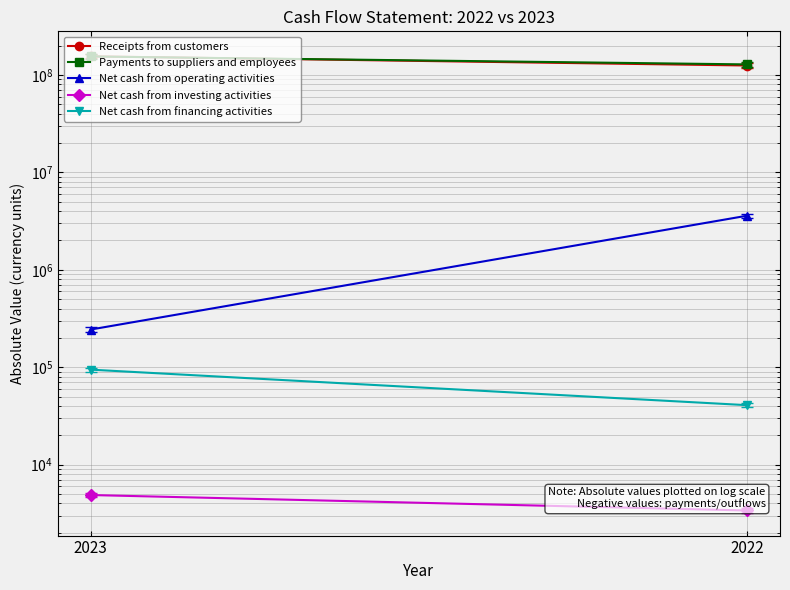

What is the total value across all series at 2022?

257000512